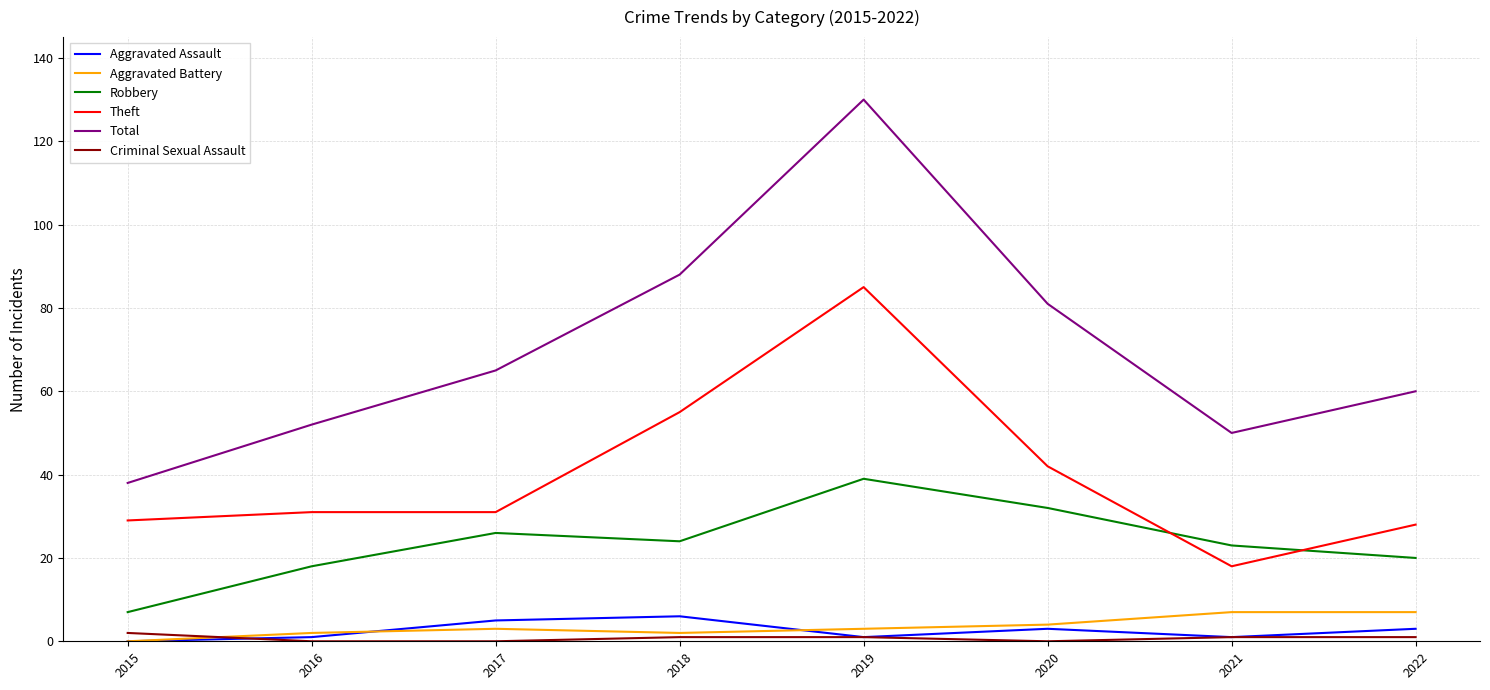

What are all the series names shown in the legend?

Aggravated Assault, Aggravated Battery, Robbery, Theft, Total, Criminal Sexual Assault